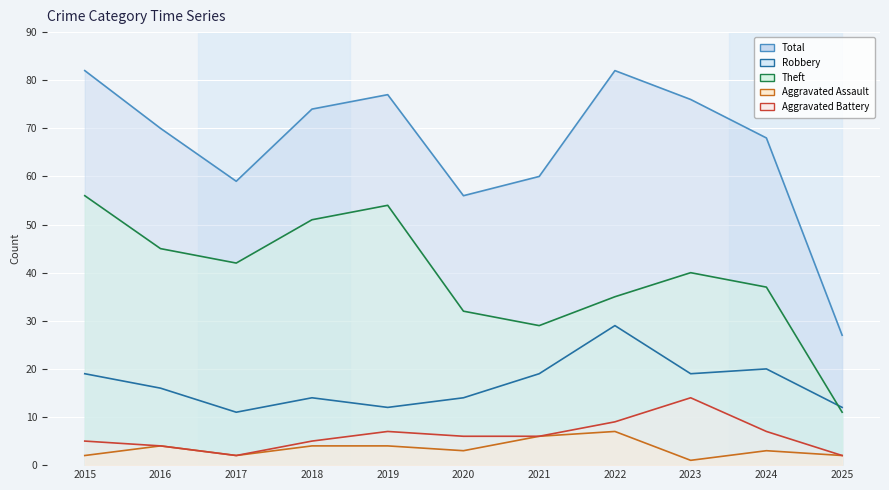

At how many categories does at least one series exceed 37?

10